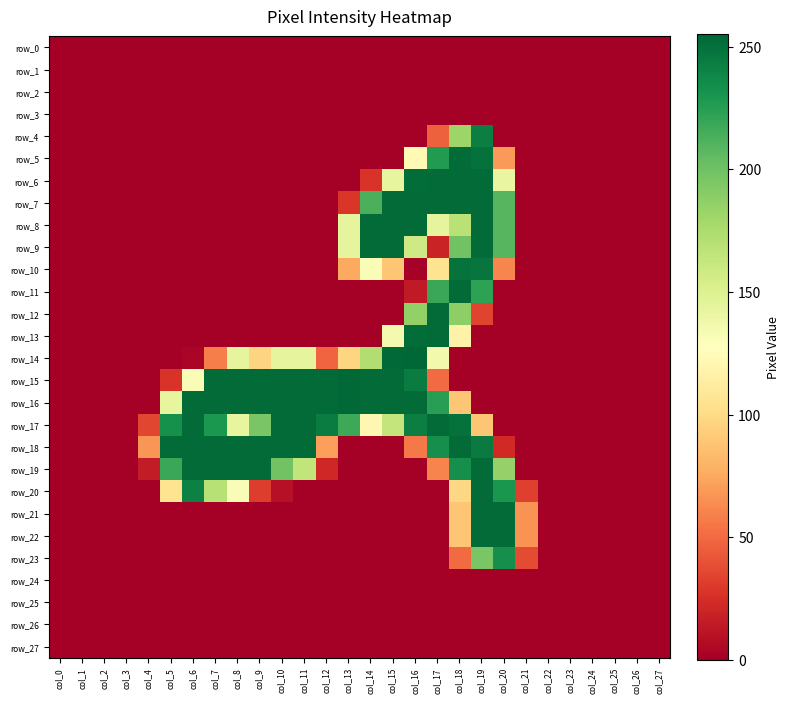

Reading left to right, extract all data points from this chart.

row_0: 0	0	0	0	0	0	0	0	0	0	0	0	0	0	0	0	0	0	0	0	0	0	0	0	0	0	0	0
row_1: 0	0	0	0	0	0	0	0	0	0	0	0	0	0	0	0	0	0	0	0	0	0	0	0	0	0	0	0
row_2: 0	0	0	0	0	0	0	0	0	0	0	0	0	0	0	0	0	0	0	0	0	0	0	0	0	0	0	0
row_3: 0	0	0	0	0	0	0	0	0	0	0	0	0	0	0	0	0	0	0	0	0	0	0	0	0	0	0	0
row_4: 0	0	0	0	0	0	0	0	0	0	0	0	0	0	0	0	0	46	182	243	0	0	0	0	0	0	0	0
row_5: 0	0	0	0	0	0	0	0	0	0	0	0	0	0	0	0	123	227	253	250	69	0	0	0	0	0	0	0
row_6: 0	0	0	0	0	0	0	0	0	0	0	0	0	0	27	143	252	253	253	253	142	0	0	0	0	0	0	0
row_7: 0	0	0	0	0	0	0	0	0	0	0	0	0	28	213	253	253	253	253	253	209	0	0	0	0	0	0	0
row_8: 0	0	0	0	0	0	0	0	0	0	0	0	0	144	253	253	253	144	169	253	209	0	0	0	0	0	0	0
row_9: 0	0	0	0	0	0	0	0	0	0	0	0	0	144	253	253	158	19	199	253	209	0	0	0	0	0	0	0
row_10: 0	0	0	0	0	0	0	0	0	0	0	0	0	75	131	89	1	105	249	248	61	0	0	0	0	0	0	0
row_11: 0	0	0	0	0	0	0	0	0	0	0	0	0	0	0	0	14	219	253	223	0	0	0	0	0	0	0	0
row_12: 0	0	0	0	0	0	0	0	0	0	0	0	0	0	0	0	186	253	188	34	0	0	0	0	0	0	0	0
row_13: 0	0	0	0	0	0	0	0	0	0	0	0	0	0	0	135	252	253	117	0	0	0	0	0	0	0	0	0
row_14: 0	0	0	0	0	0	3	58	144	96	144	144	48	97	173	254	255	136	0	0	0	0	0	0	0	0	0	0
row_15: 0	0	0	0	0	27	131	253	253	253	253	253	253	254	253	253	244	50	0	0	0	0	0	0	0	0	0	0
row_16: 0	0	0	0	0	143	253	253	253	253	253	253	253	254	253	253	253	225	89	0	0	0	0	0	0	0	0	0
row_17: 0	0	0	0	35	233	253	229	143	196	253	253	244	218	121	164	243	253	250	89	0	0	0	0	0	0	0	0
row_18: 0	0	0	0	67	253	253	253	253	253	253	253	71	0	0	0	56	234	253	245	22	0	0	0	0	0	0	0
row_19: 0	0	0	0	15	219	253	253	253	253	199	165	21	0	0	0	0	60	234	253	185	0	0	0	0	0	0	0
row_20: 0	0	0	0	0	105	242	170	131	31	9	0	0	0	0	0	0	0	98	253	230	32	0	0	0	0	0	0
row_21: 0	0	0	0	0	0	0	0	0	0	0	0	0	0	0	0	0	0	89	253	253	66	0	0	0	0	0	0
row_22: 0	0	0	0	0	0	0	0	0	0	0	0	0	0	0	0	0	0	89	253	253	66	0	0	0	0	0	0
row_23: 0	0	0	0	0	0	0	0	0	0	0	0	0	0	0	0	0	0	50	196	234	37	0	0	0	0	0	0
row_24: 0	0	0	0	0	0	0	0	0	0	0	0	0	0	0	0	0	0	0	0	0	0	0	0	0	0	0	0
row_25: 0	0	0	0	0	0	0	0	0	0	0	0	0	0	0	0	0	0	0	0	0	0	0	0	0	0	0	0
row_26: 0	0	0	0	0	0	0	0	0	0	0	0	0	0	0	0	0	0	0	0	0	0	0	0	0	0	0	0
row_27: 0	0	0	0	0	0	0	0	0	0	0	0	0	0	0	0	0	0	0	0	0	0	0	0	0	0	0	0